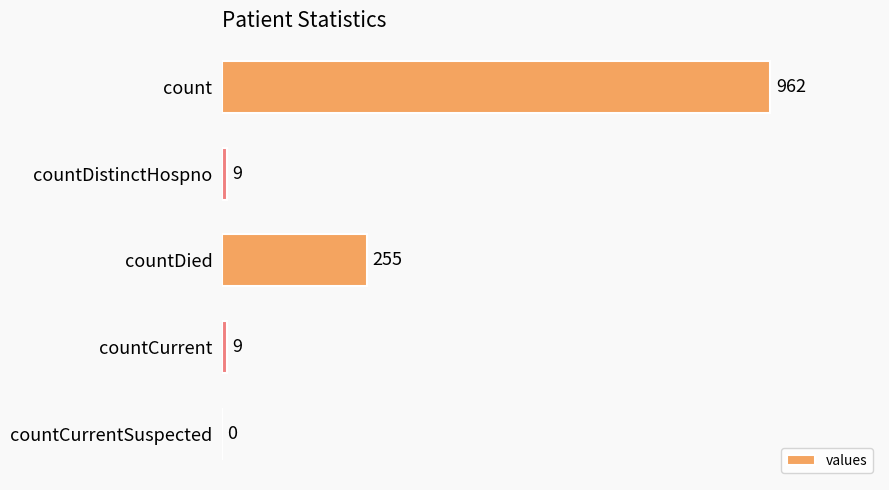

Reading top to bottom, transcribe all the data shown in this chart.

count=962	countDistinctHospno=9	countDied=255	countCurrent=9	countCurrentSuspected=0